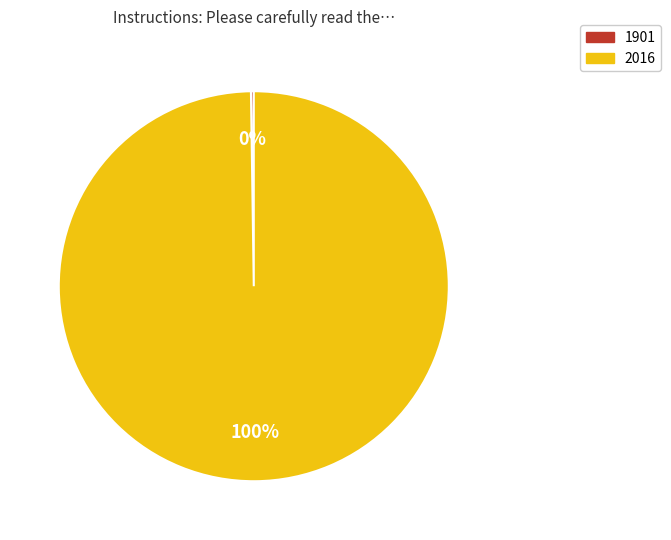

To the nearest percent, what is the difference between the largest and smallest slice percentages?

100%